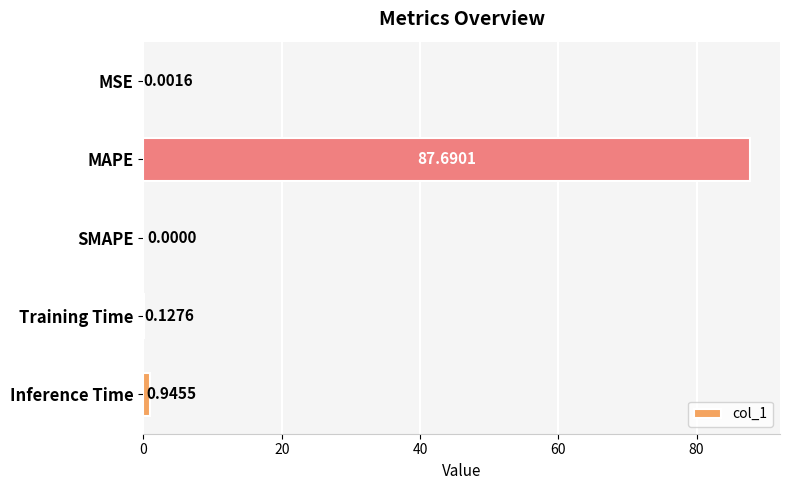

Between MSE and Inference Time, which is larger?

Inference Time